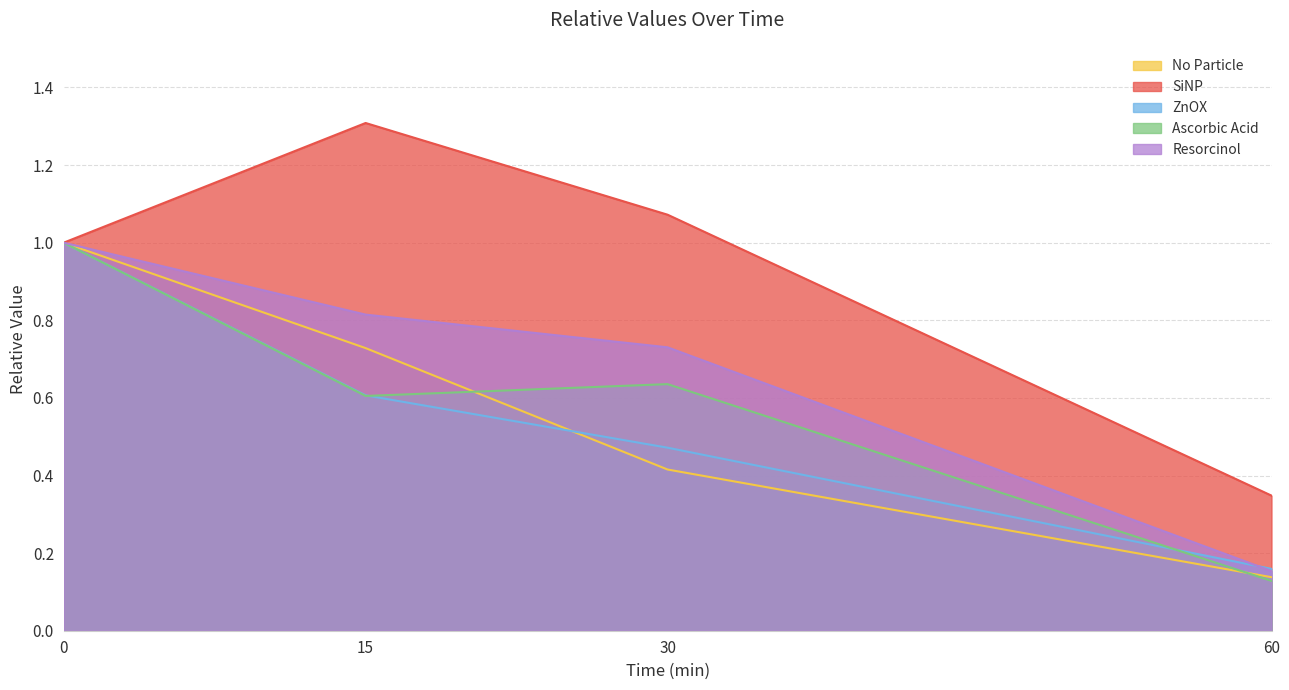

How many intersections are there between Ascorbic Acid and ZnOX?

2